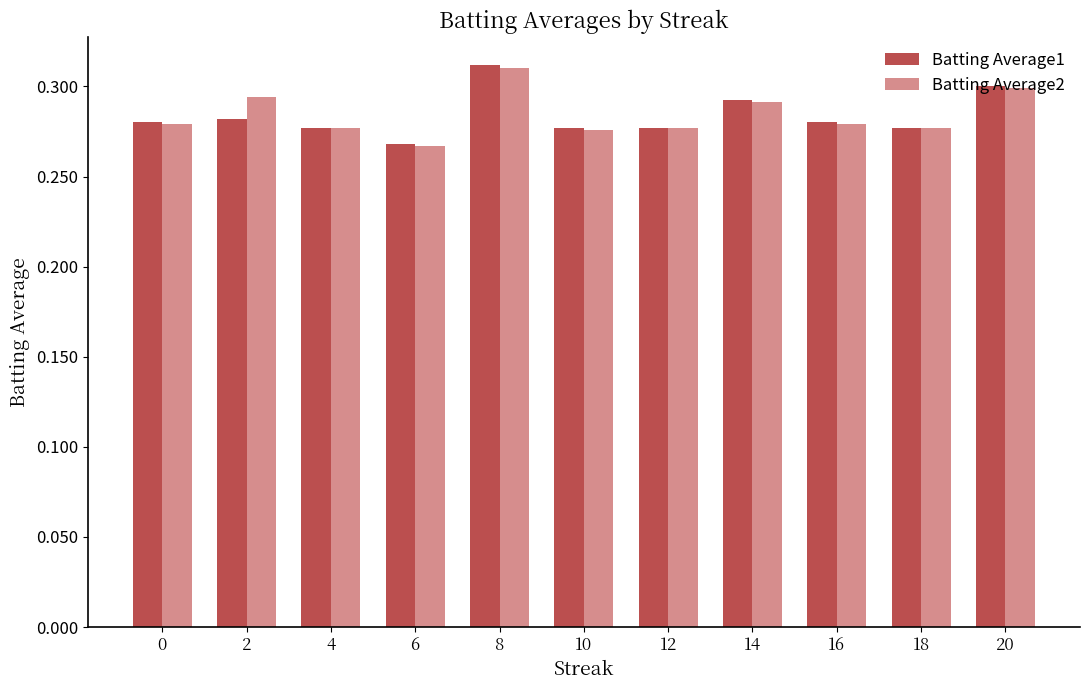

Is it true that Batting Average1 equals 0.1 at 18?

False